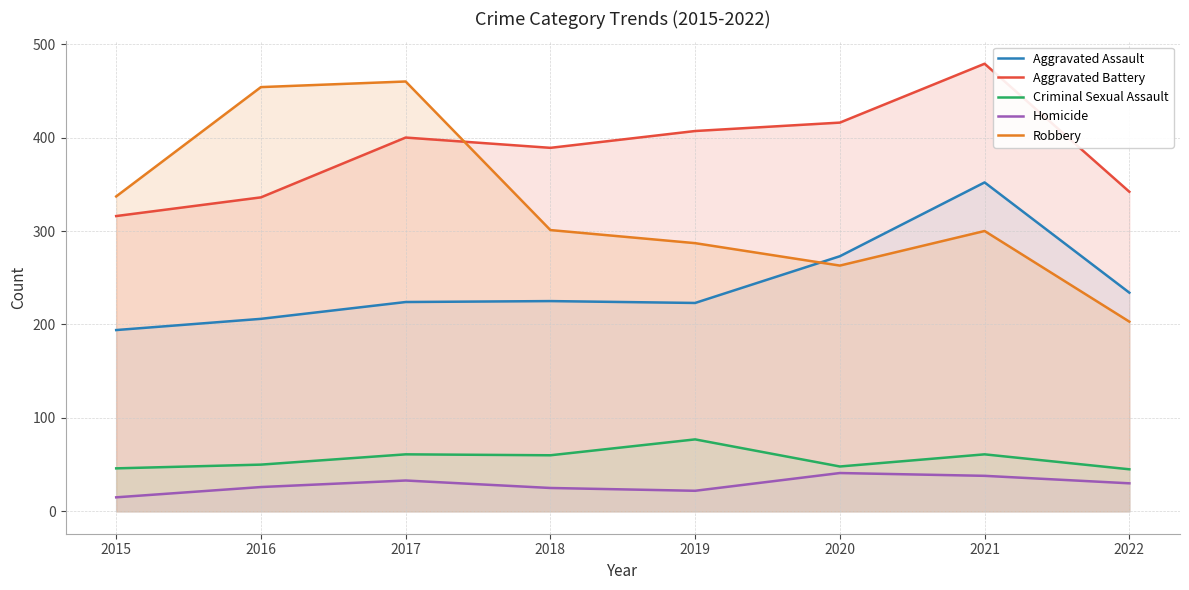

Reading right to left, transcribe all the data shown in this chart.

Aggravated Assault: 2022=234	2021=352	2020=273	2019=223	2018=225	2017=224	2016=206	2015=194
Aggravated Battery: 2022=342	2021=479	2020=416	2019=407	2018=389	2017=400	2016=336	2015=316
Criminal Sexual Assault: 2022=45	2021=61	2020=48	2019=77	2018=60	2017=61	2016=50	2015=46
Homicide: 2022=30	2021=38	2020=41	2019=22	2018=25	2017=33	2016=26	2015=15
Robbery: 2022=203	2021=300	2020=263	2019=287	2018=301	2017=460	2016=454	2015=337